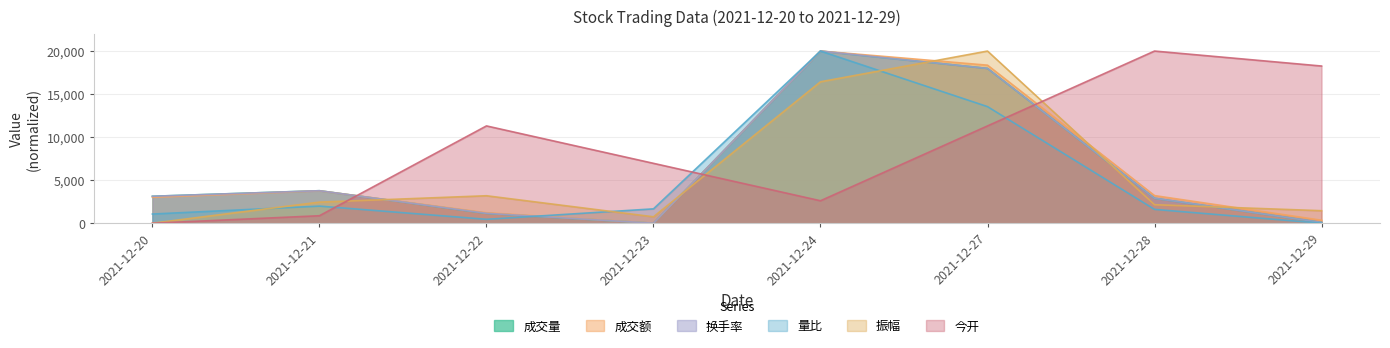

Where do 成交量 and 振幅 first cross each other?

2021-12-21 and 2021-12-22